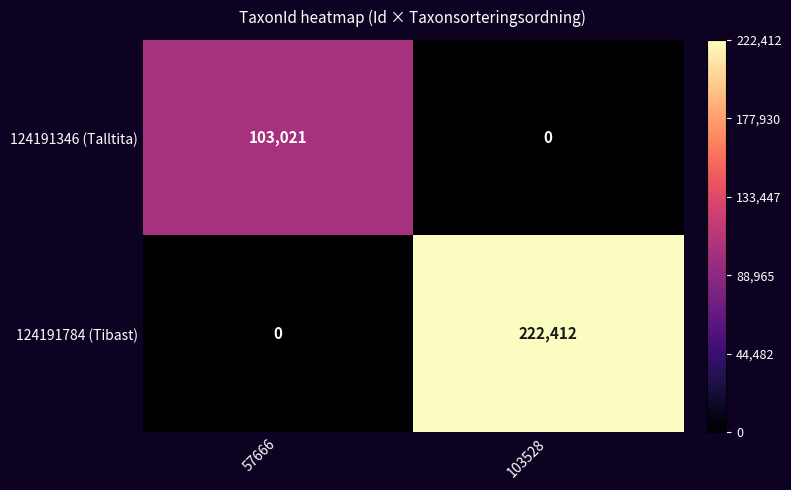

What is the sum of all 124191346 (Talltita) values?

103021